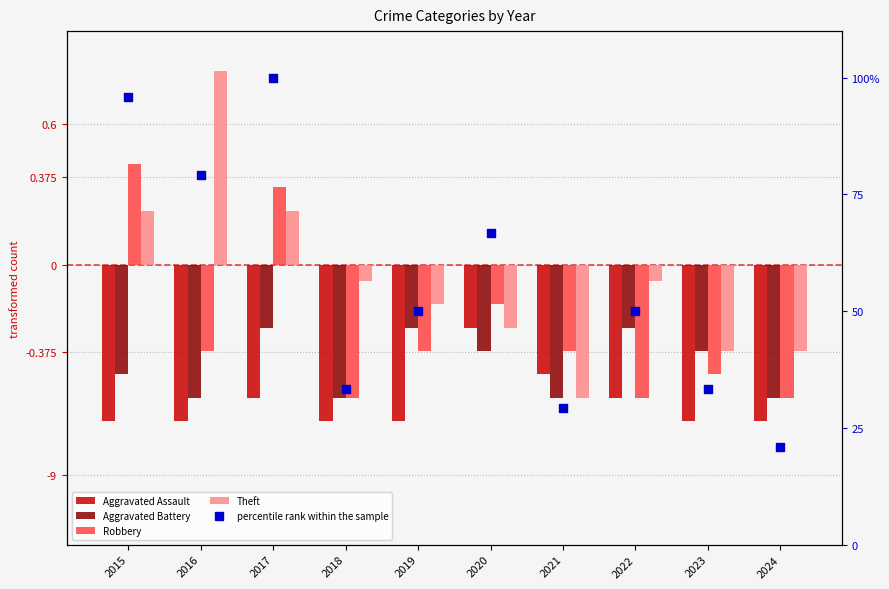

At how many categories does at least one series exceed 96?

1